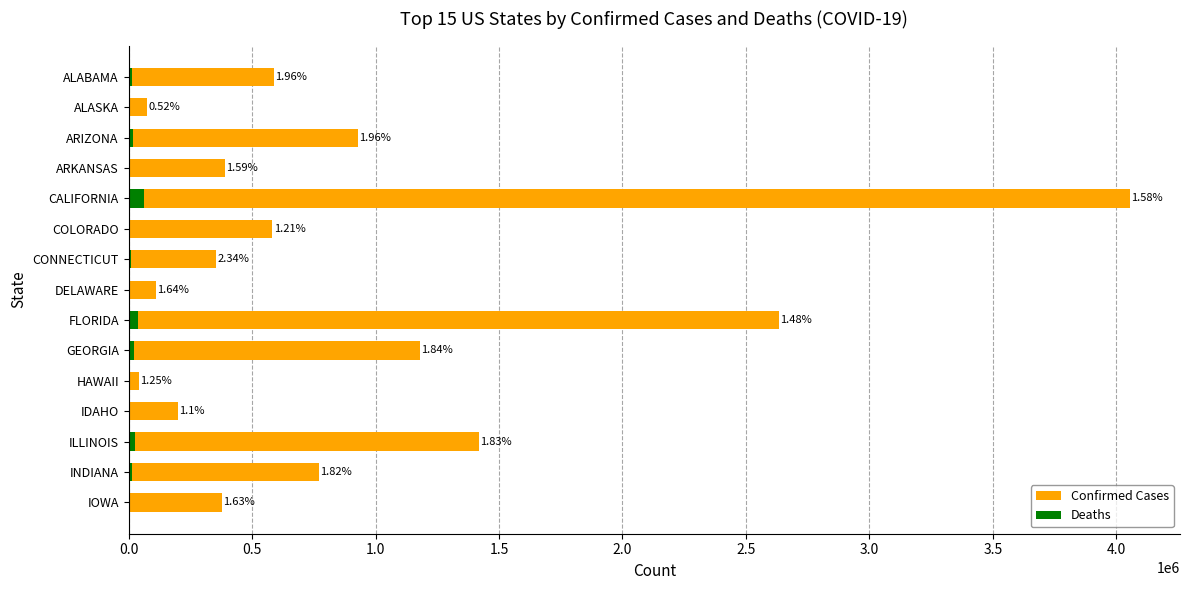

How many series are shown in this chart?

2